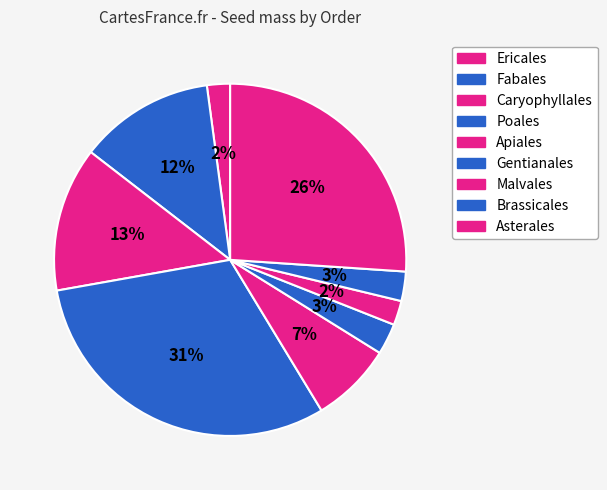

Which slice is the largest?

31